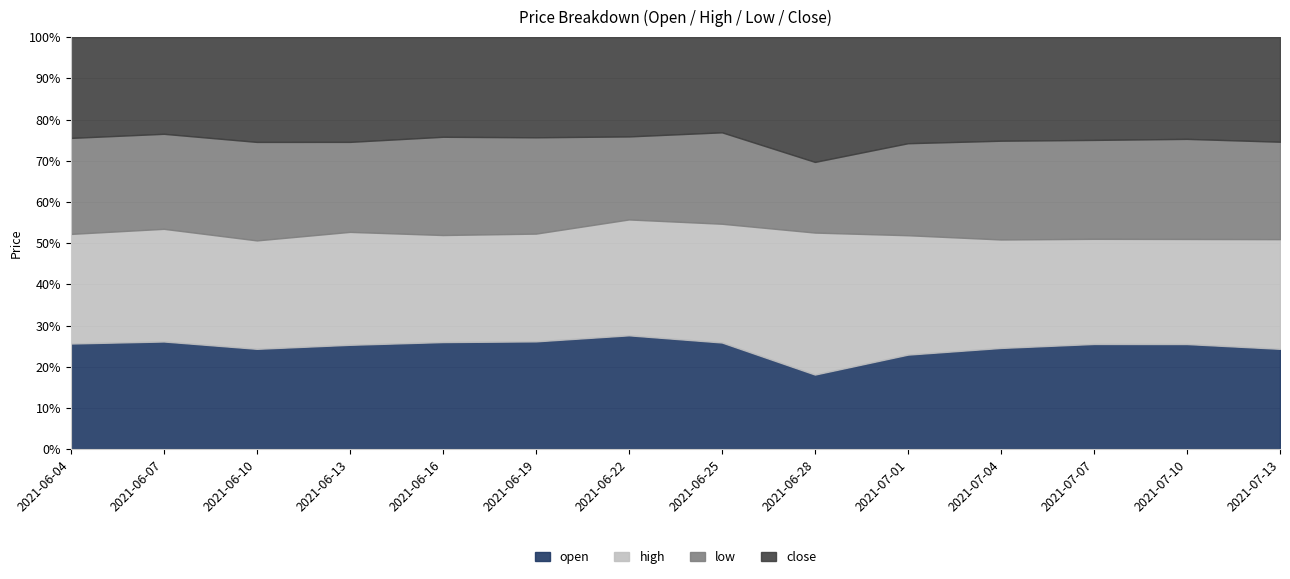

At which label does low reach its peak?

2021-07-13